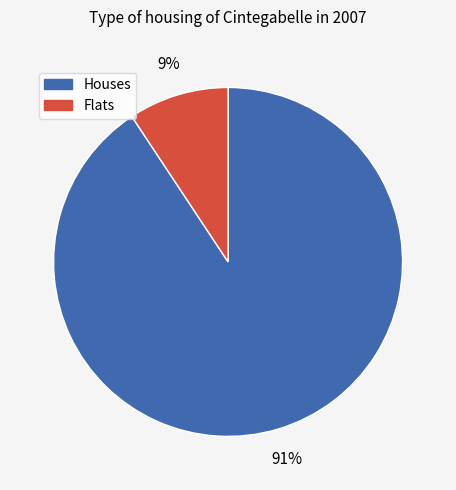

Is there any slice that represents more than half of the pie?

Yes